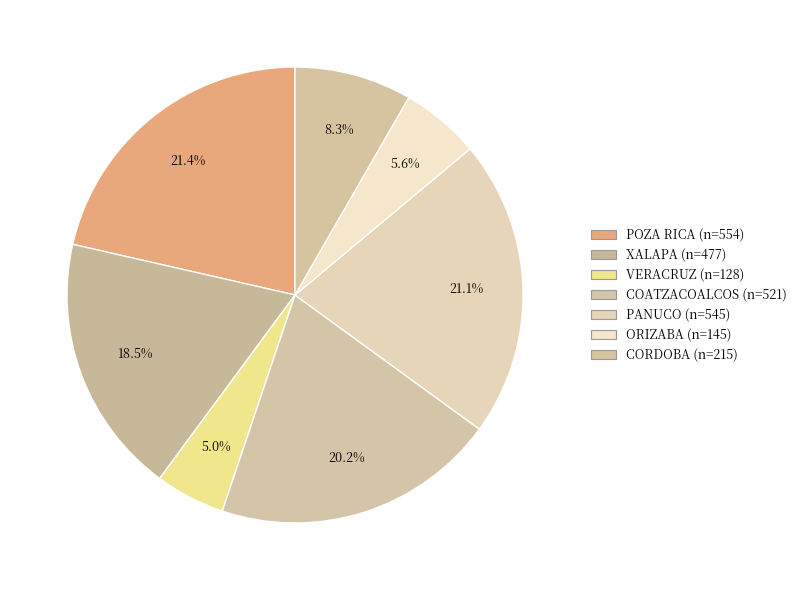

What is the change in value from PANUCO to CORDOBA?

-330